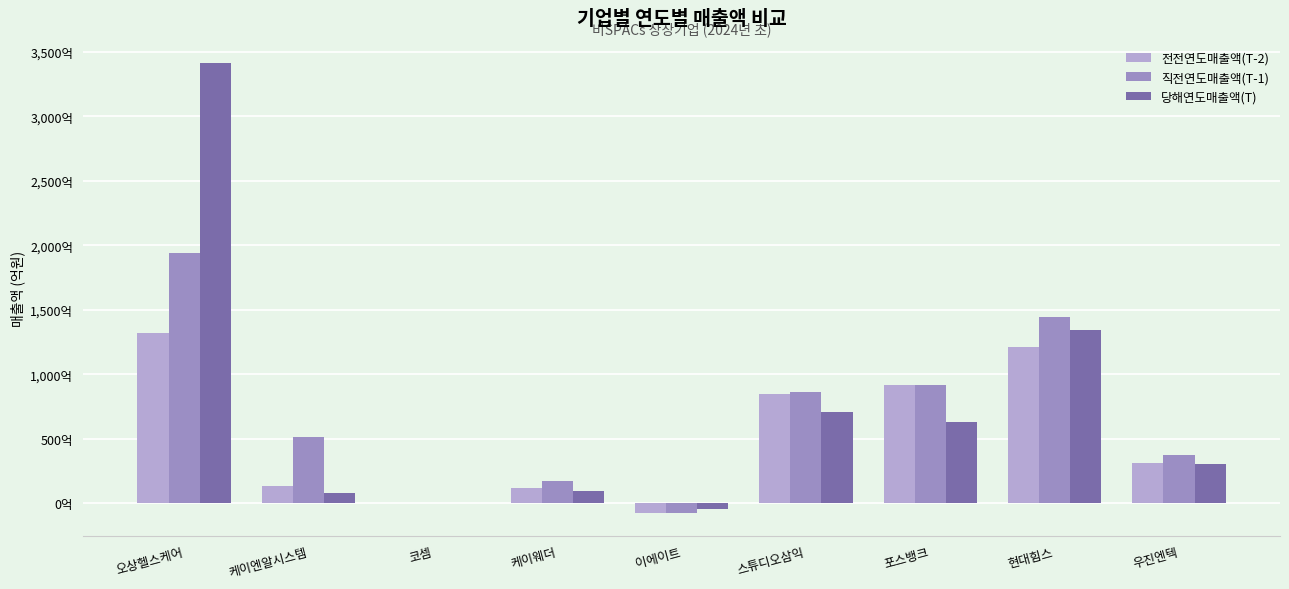

True or false: 직전연도매출액(T-1) has a value of 865.9 at 스튜디오삼익.

True